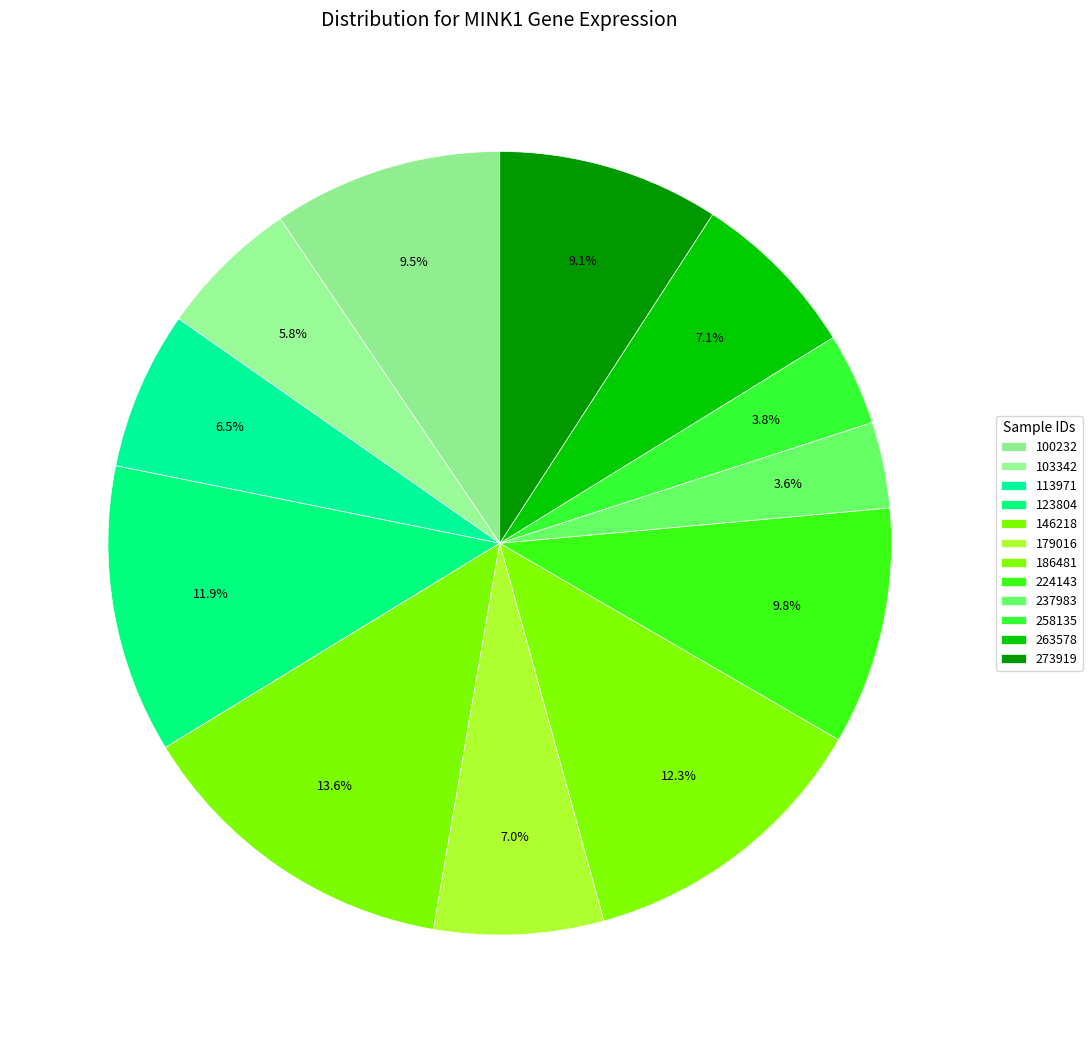

To the nearest percent, what is the difference between the largest and smallest slice percentages?

10%